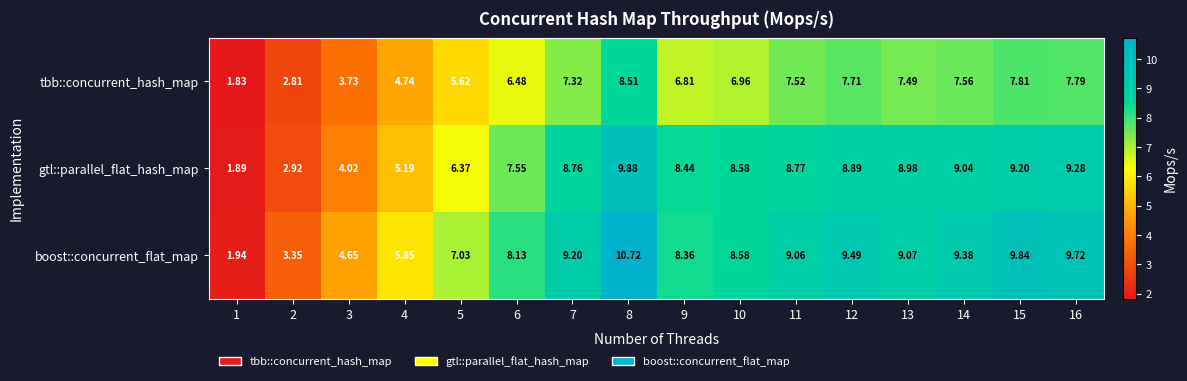

At which category is the sum across all series the highest?

8